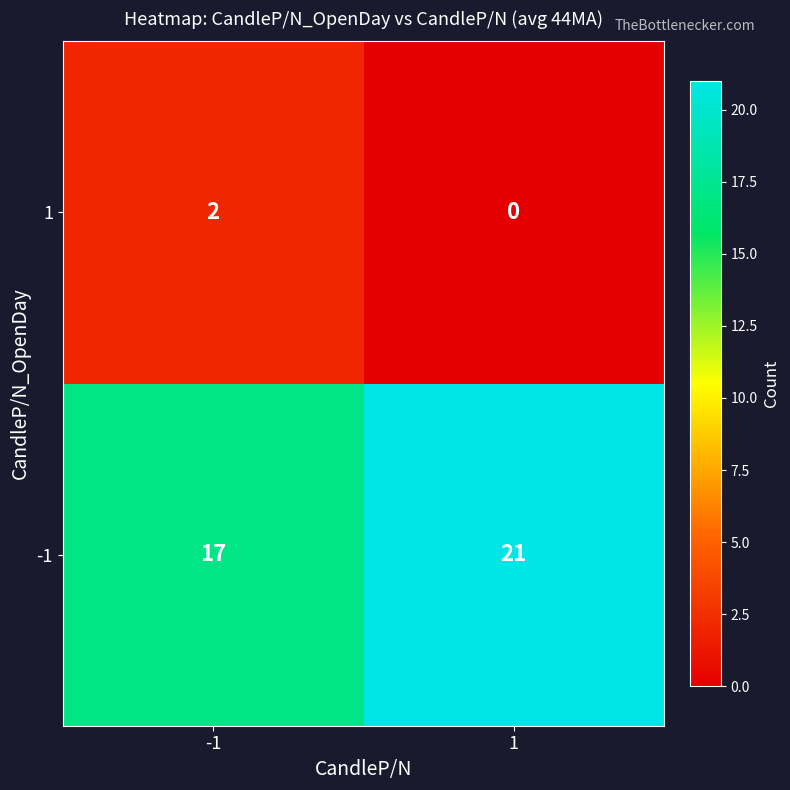

Which series changed the most between -1 and 1?

-1